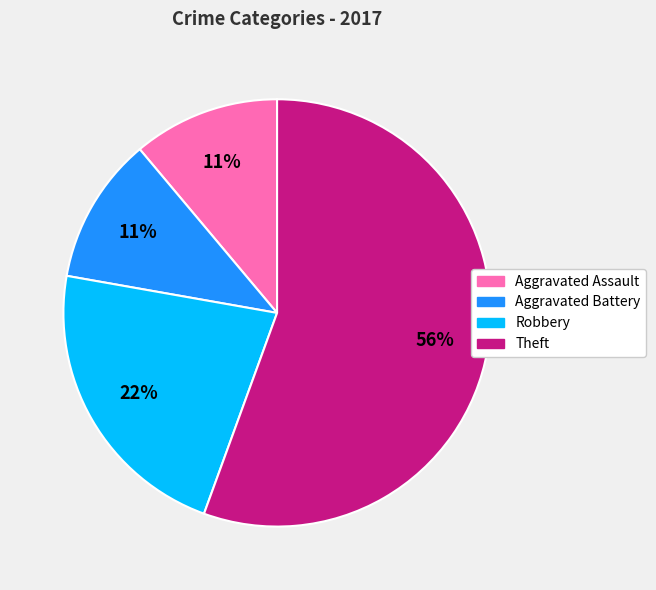

To the nearest percent, what is the average slice percentage?

25%